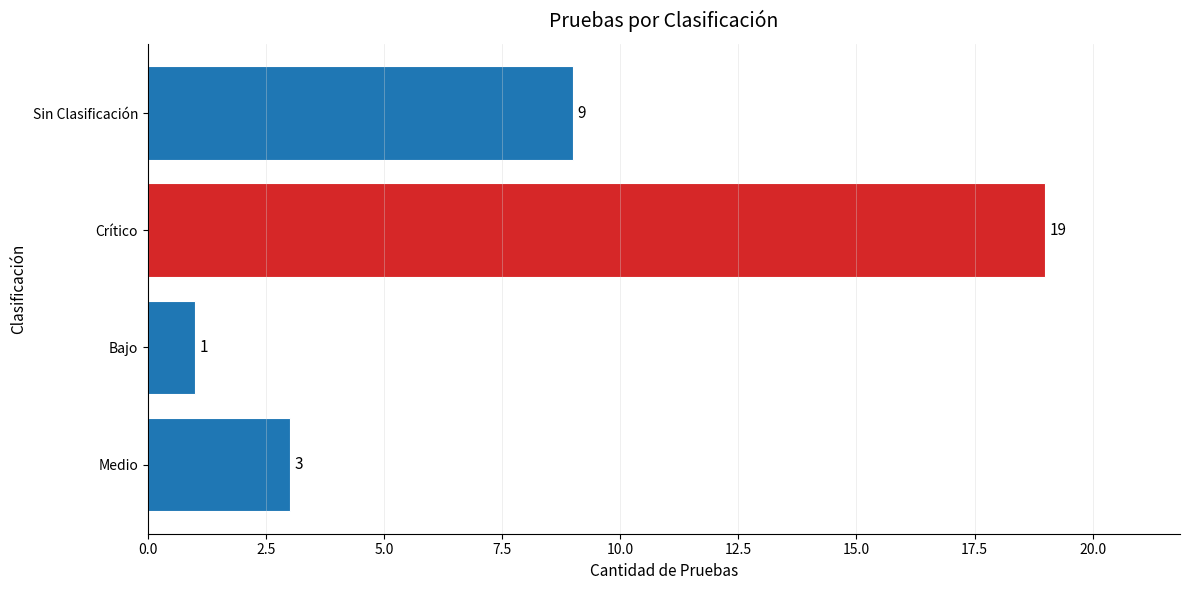

What is the ratio of the value at Medio to the value at Sin Clasificación?

0.3